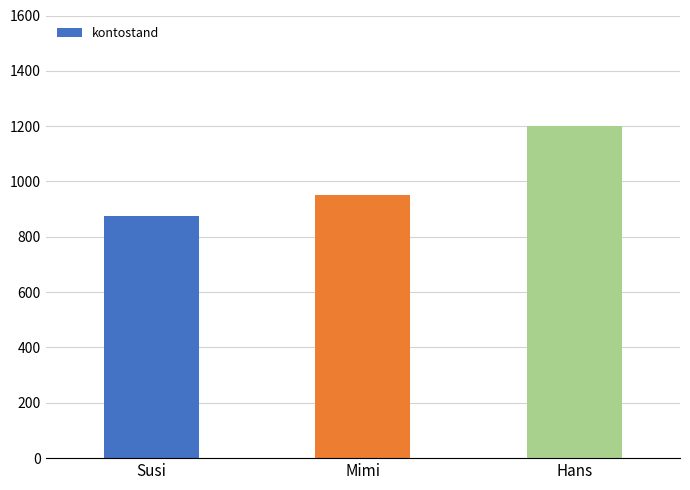

Rank the categories by value from highest to lowest.

Hans, Mimi, Susi